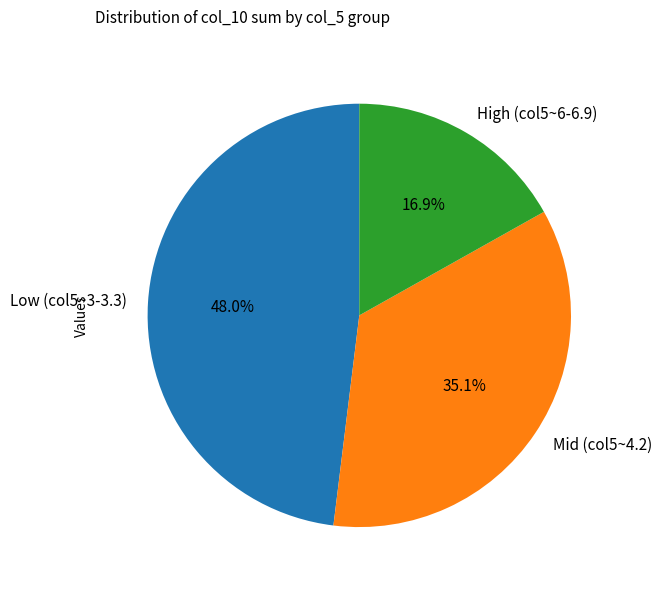

What is the largest slice in the pie chart?

Low (col5~3-3.3)